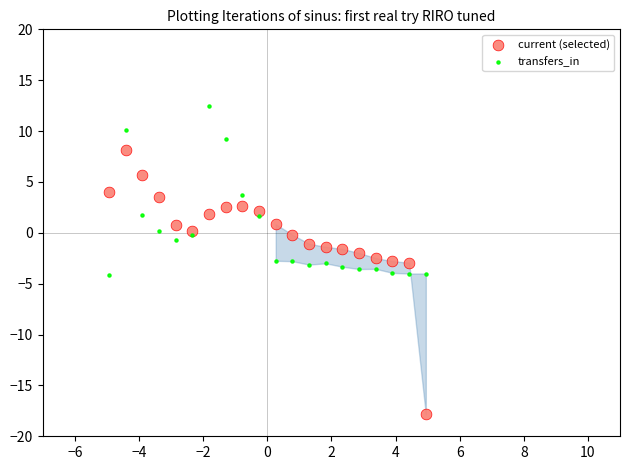

Which series contains the highest Y value?

transfers_in